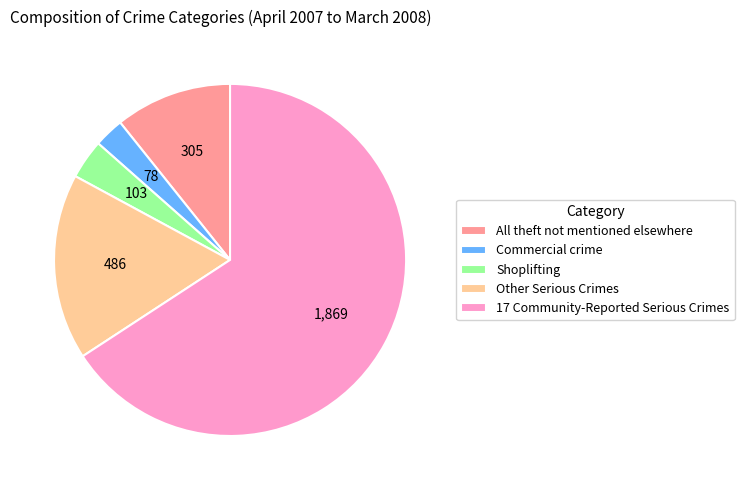

Which slice is the largest?

17 Community-Reported Serious Crimes